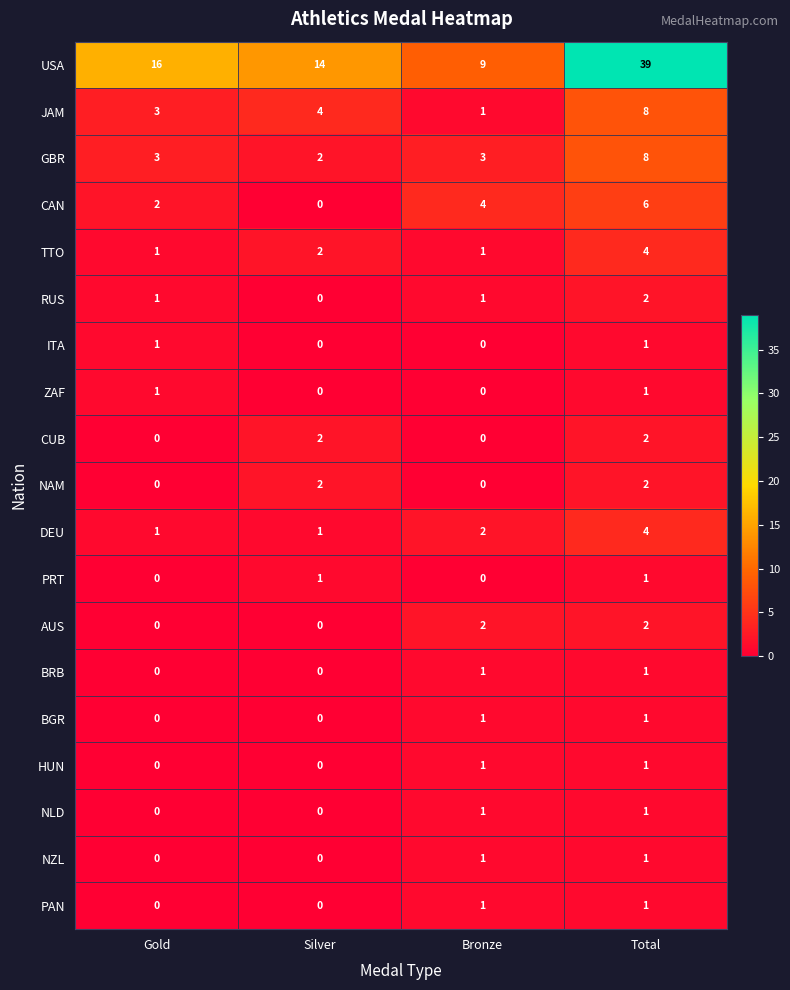

At how many categories does at least one series exceed 19?

1